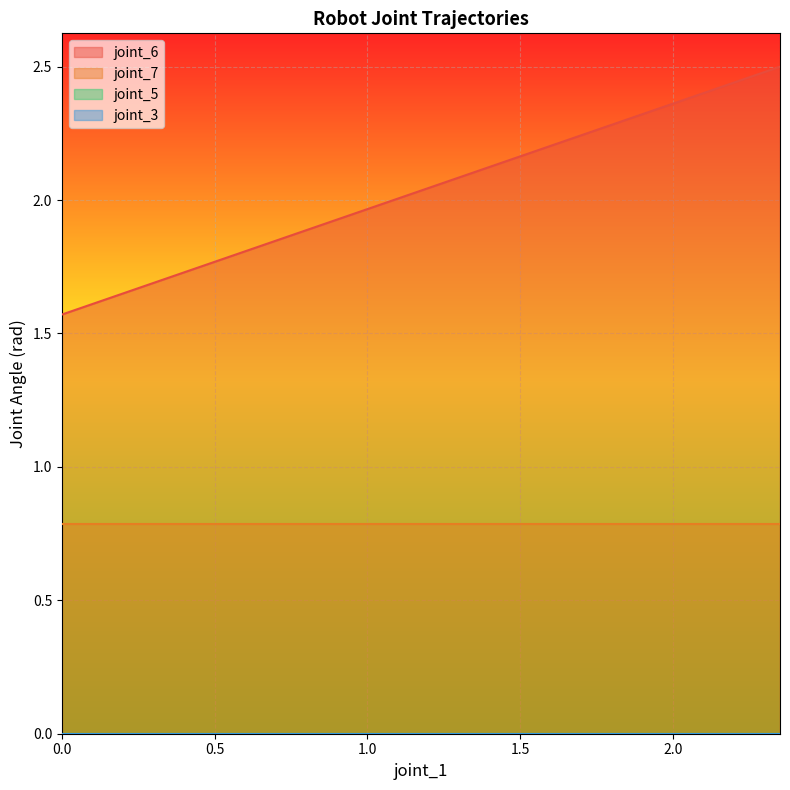

True or false: joint_6 has a value of 2.5 at 20.

True